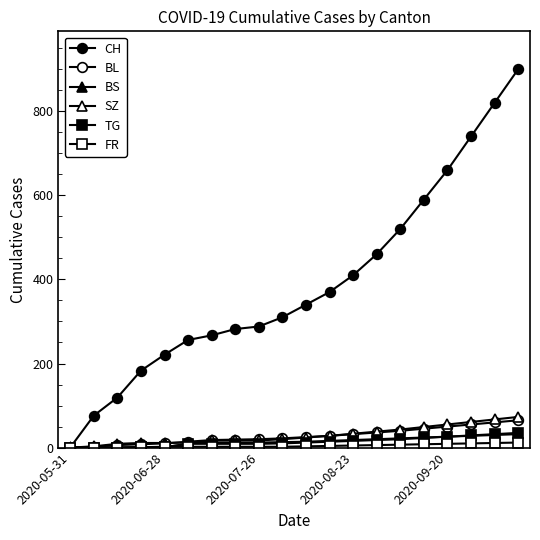

What is the maximum value for TG?

35